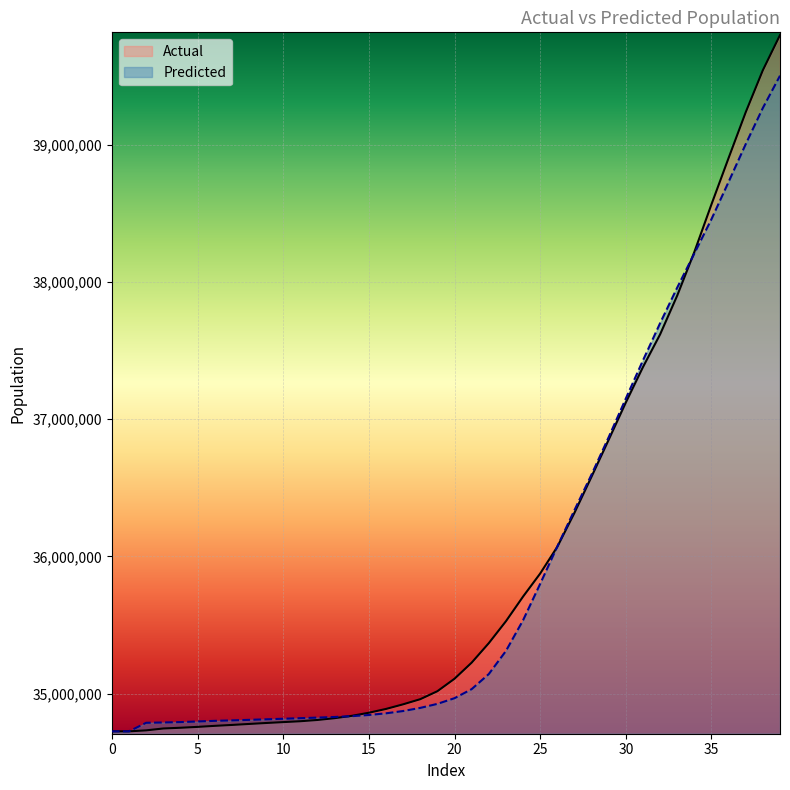

How many lines are shown in the chart?

2